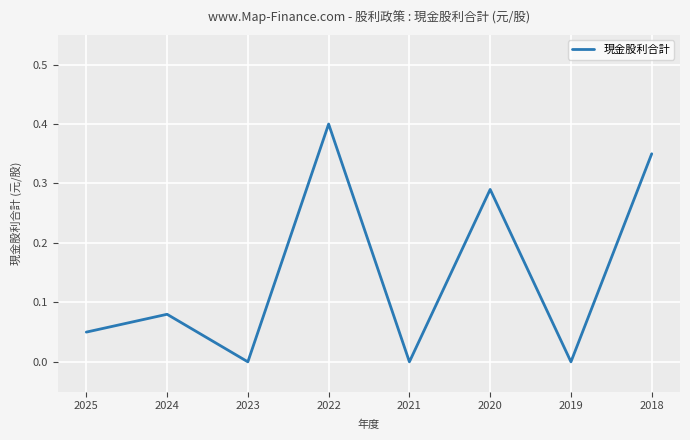

What is the change in value from 2025 to 2018?

+0.3